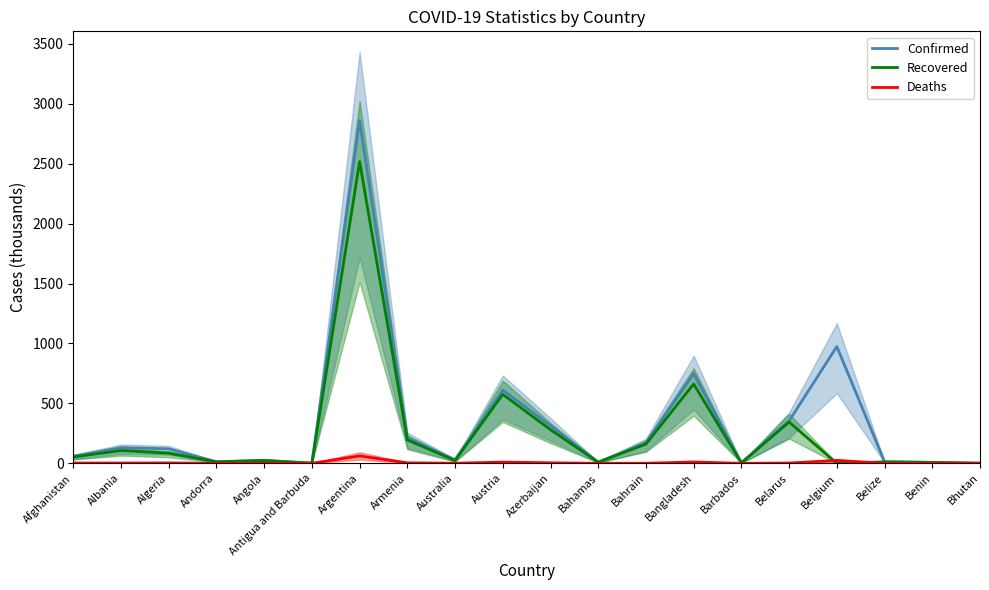

True or false: Deaths and Recovered intersect in this chart.

True